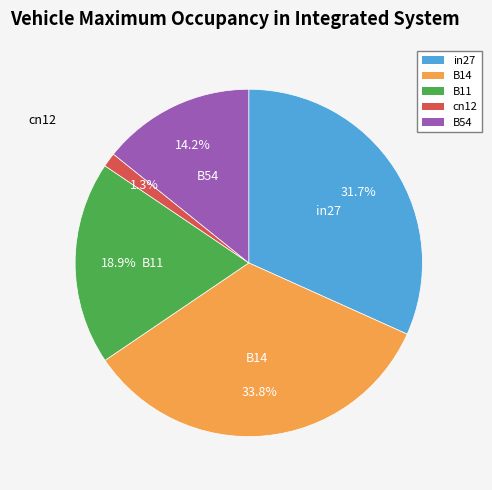

What percentage do B11 and in27 together represent?

50.7%